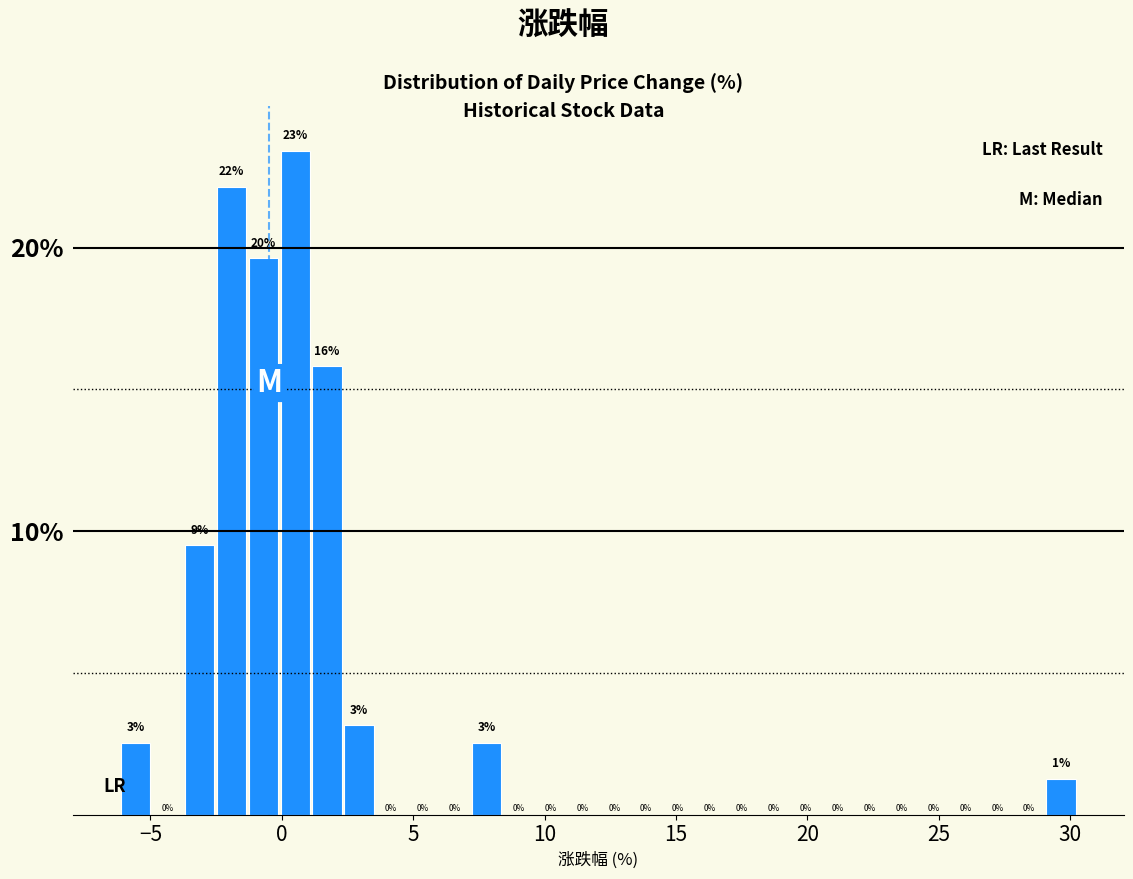

Around what value on the x-axis is the tallest bar? Give the approximate position of its centre, as read against the axis.

0.5